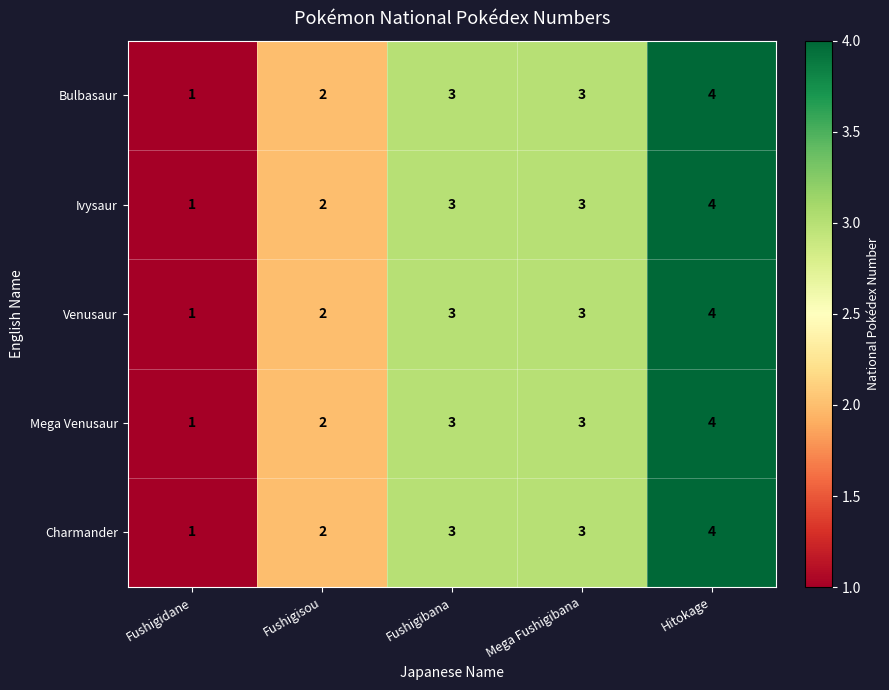

Reading right to left, extract all data points from this chart.

Bulbasaur: Hitokage=4	Mega Fushigibana=3	Fushigibana=3	Fushigisou=2	Fushigidane=1
Ivysaur: Hitokage=4	Mega Fushigibana=3	Fushigibana=3	Fushigisou=2	Fushigidane=1
Venusaur: Hitokage=4	Mega Fushigibana=3	Fushigibana=3	Fushigisou=2	Fushigidane=1
Mega Venusaur: Hitokage=4	Mega Fushigibana=3	Fushigibana=3	Fushigisou=2	Fushigidane=1
Charmander: Hitokage=4	Mega Fushigibana=3	Fushigibana=3	Fushigisou=2	Fushigidane=1